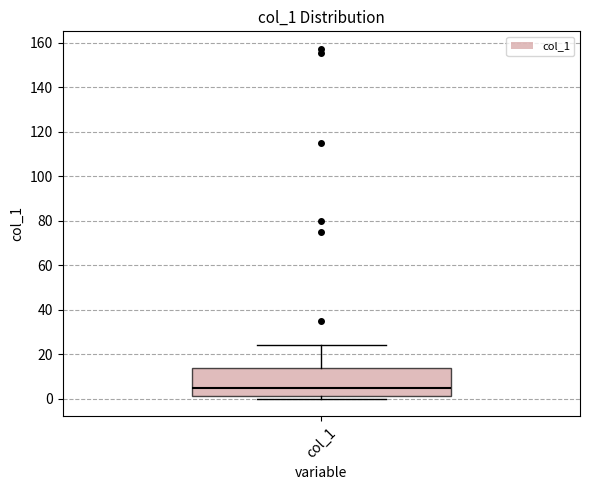

Where is the upper edge of the box for col_1 on the y-axis? The values are not printed on the chart, so give them approximately, as read against the axis.

14